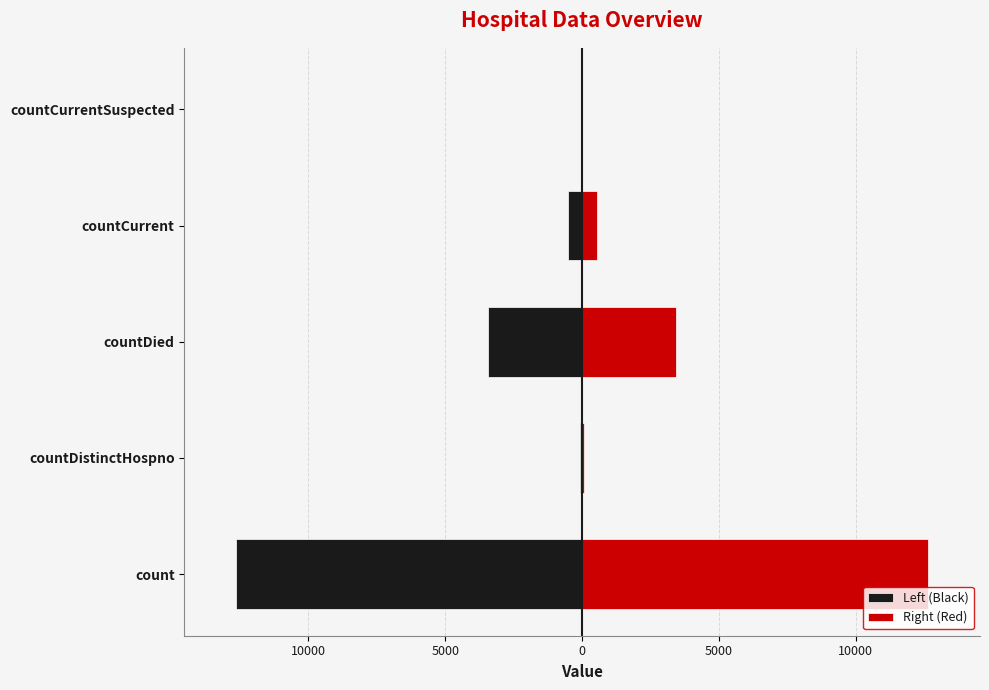

At countDied, list the series in order from smallest to largest.

Left (Black), Right (Red)